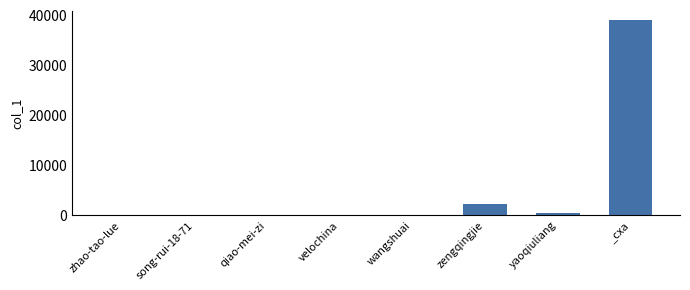

How many data points does each series have?

8